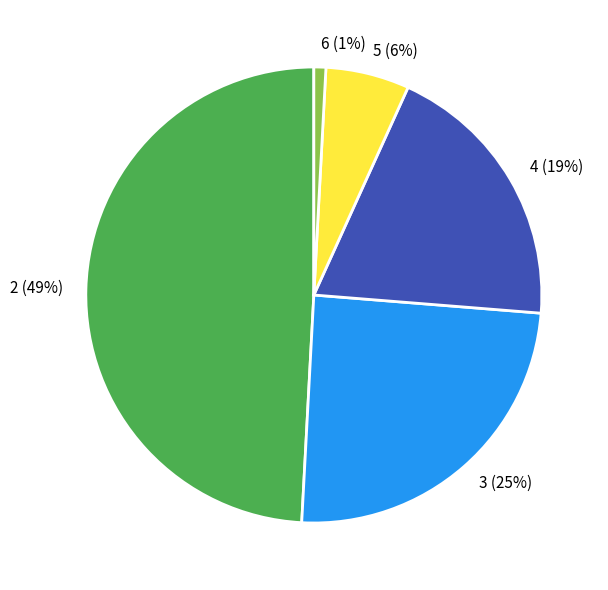

Rank the categories by value from highest to lowest.

2, 3, 4, 5, 6